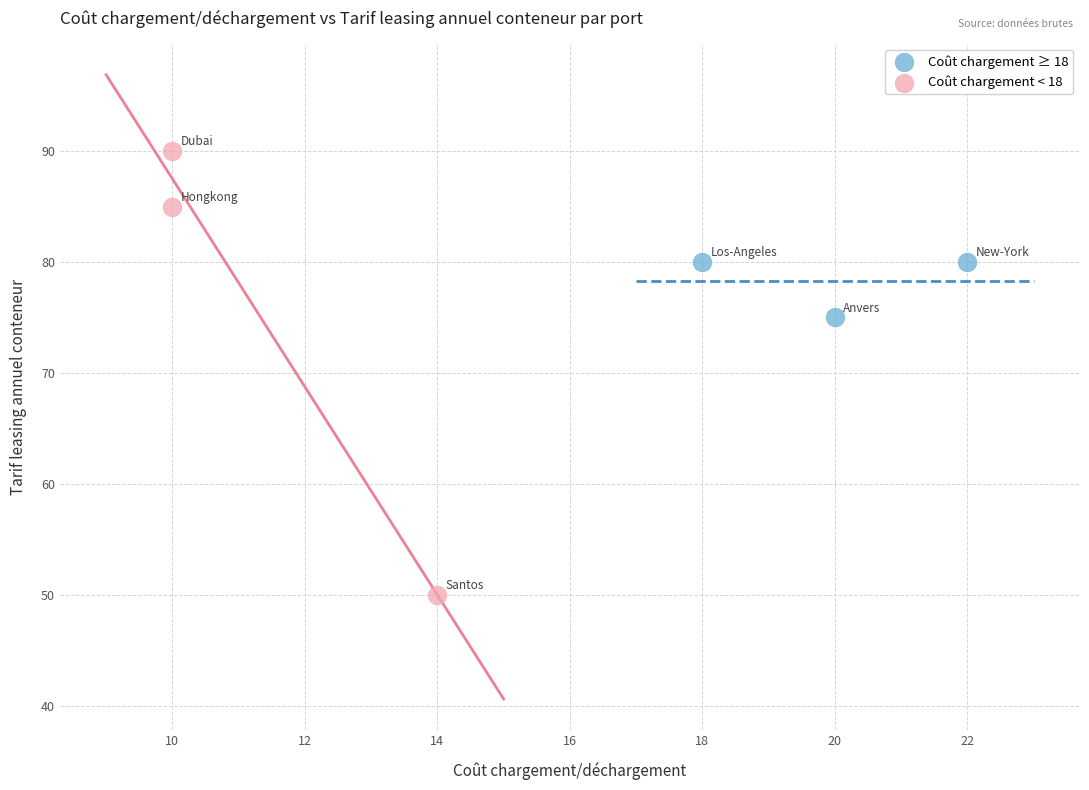

Which series has the largest Y range (max minus min)?

Coût chargement < 18